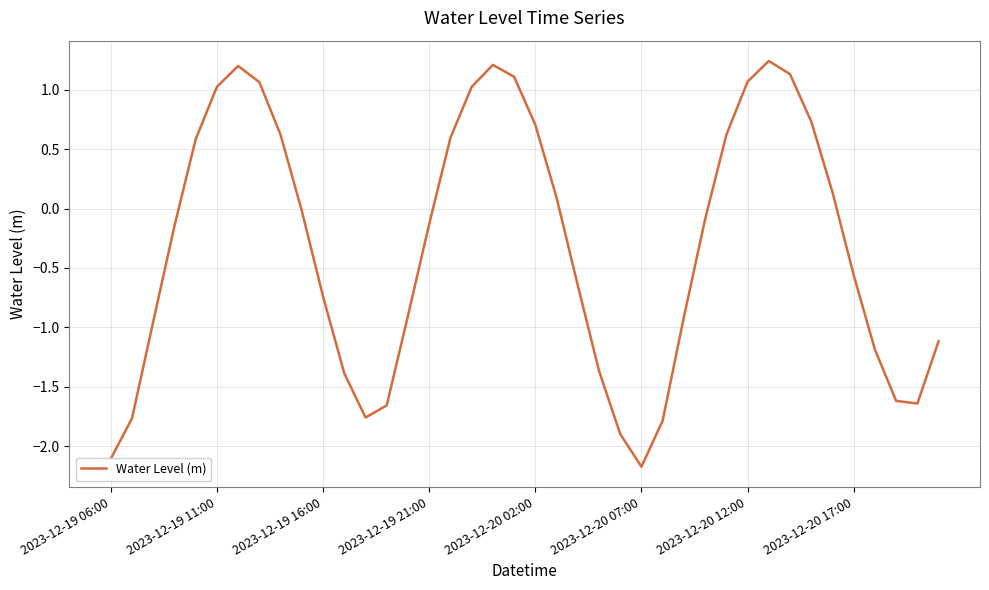

Is this an area chart (filled region under the line)?

No